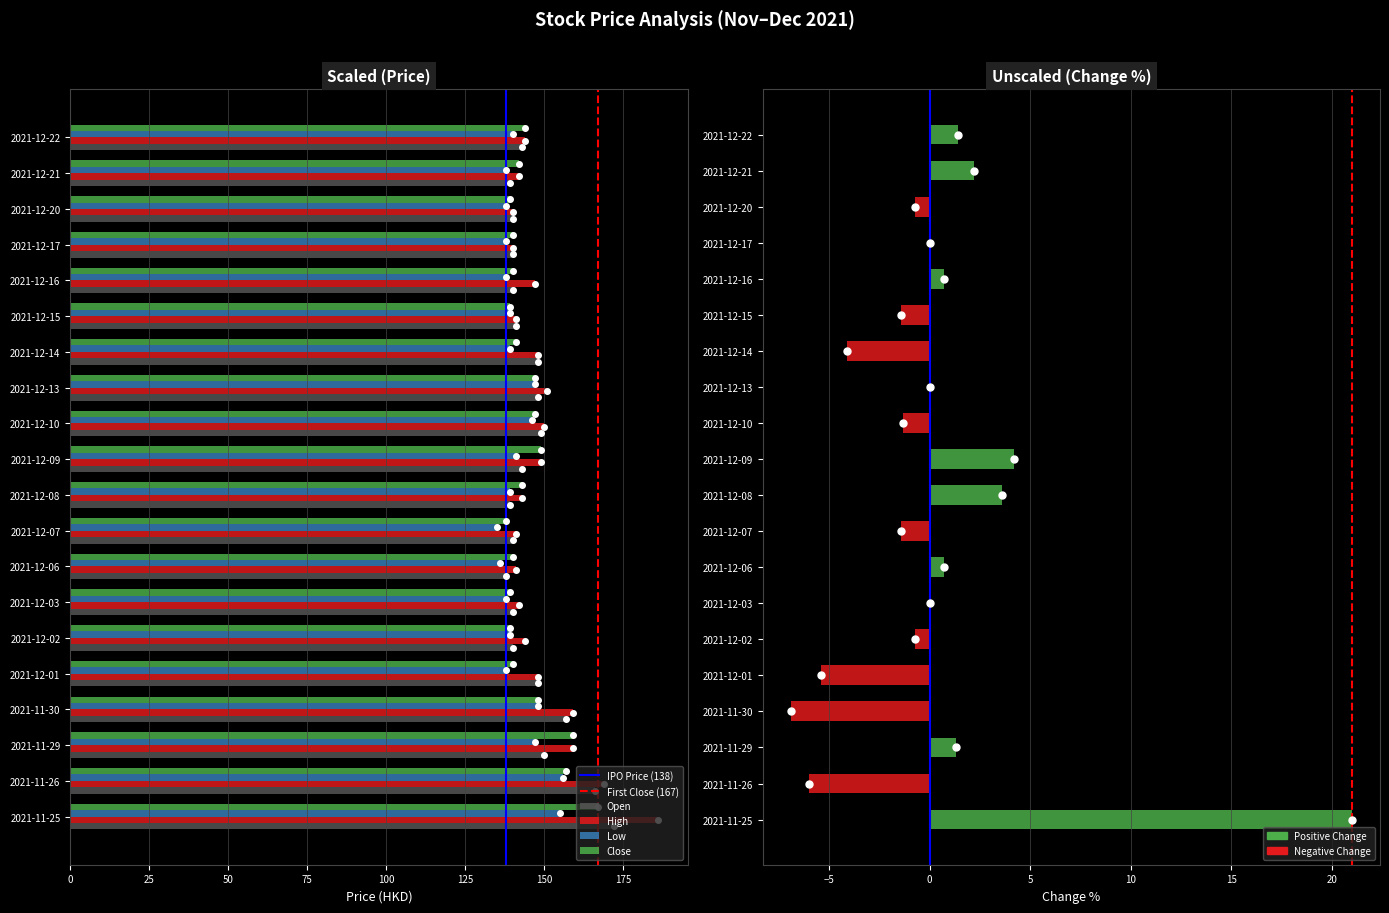

Which category has the highest value across all series?

2021-11-25